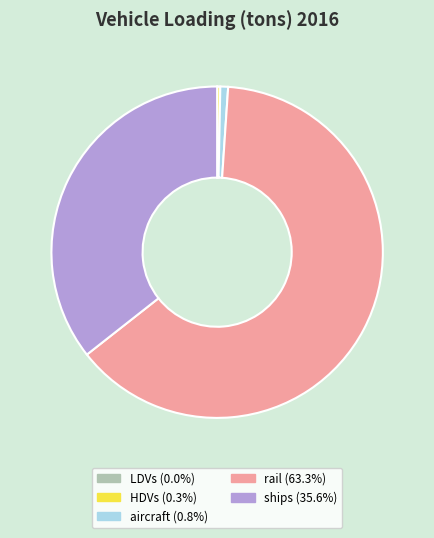

Between ships and rail, which is larger?

rail